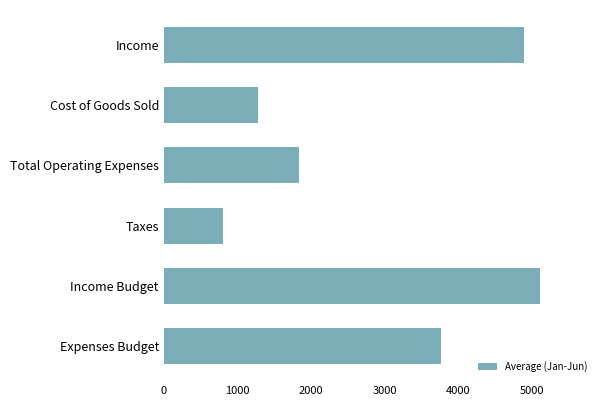

What is the change in value from Income to Expenses Budget?

-1125.0